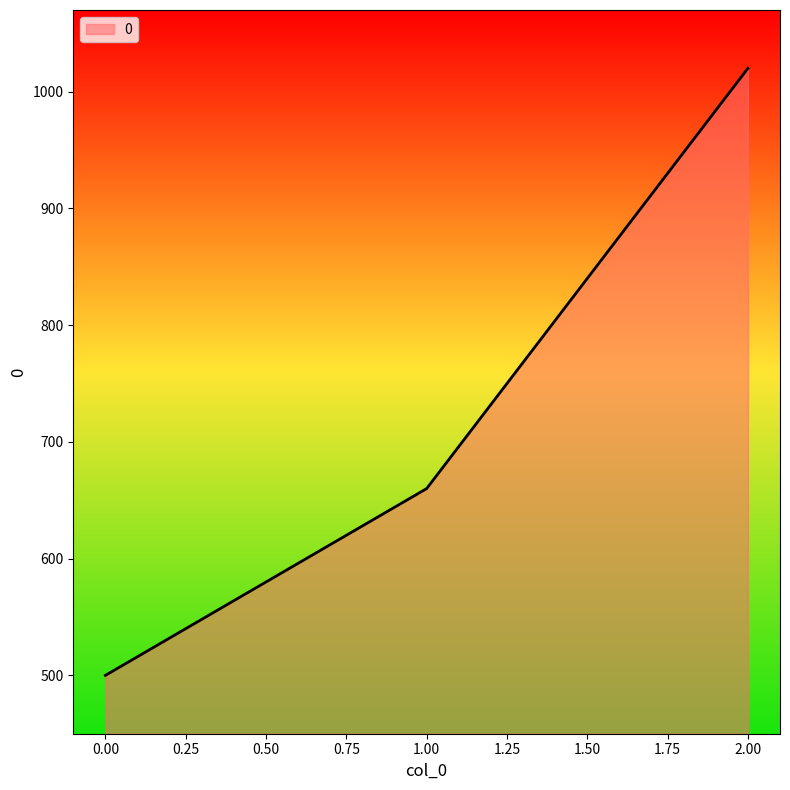

How many lines are shown in the chart?

1